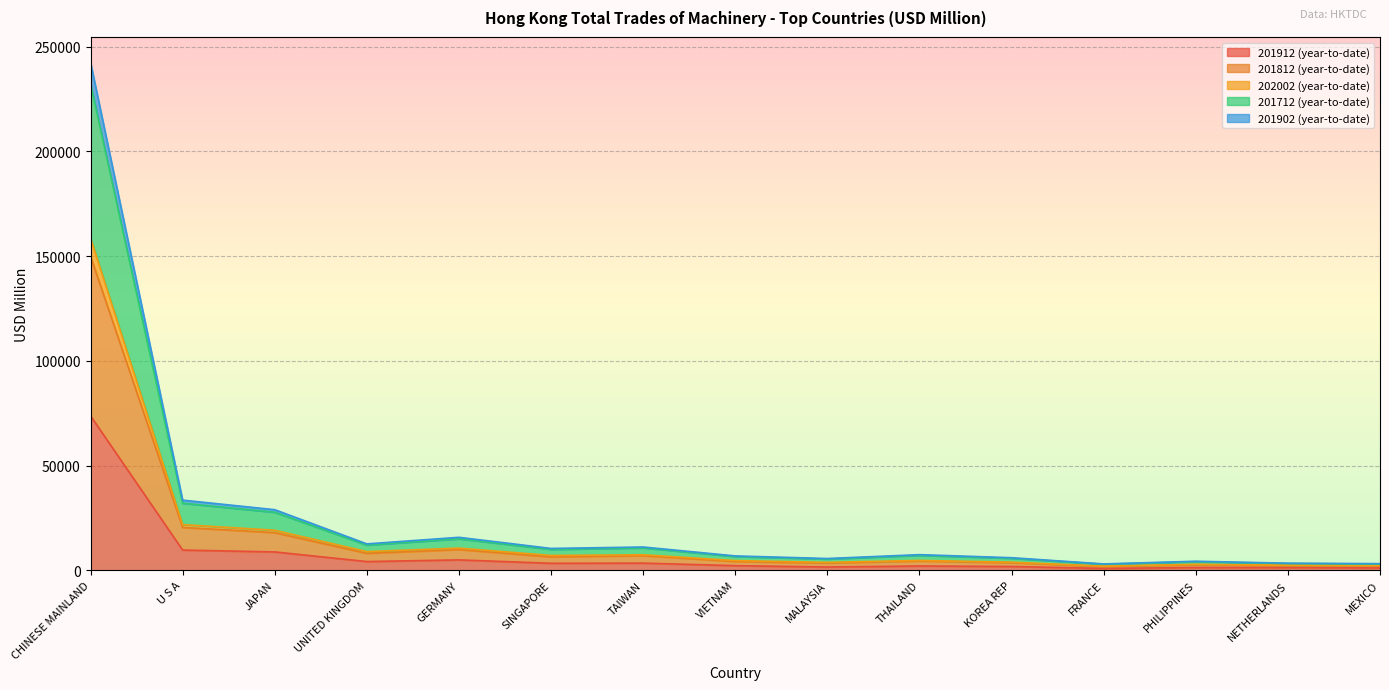

Does the chart display data point markers on the line(s)?

No